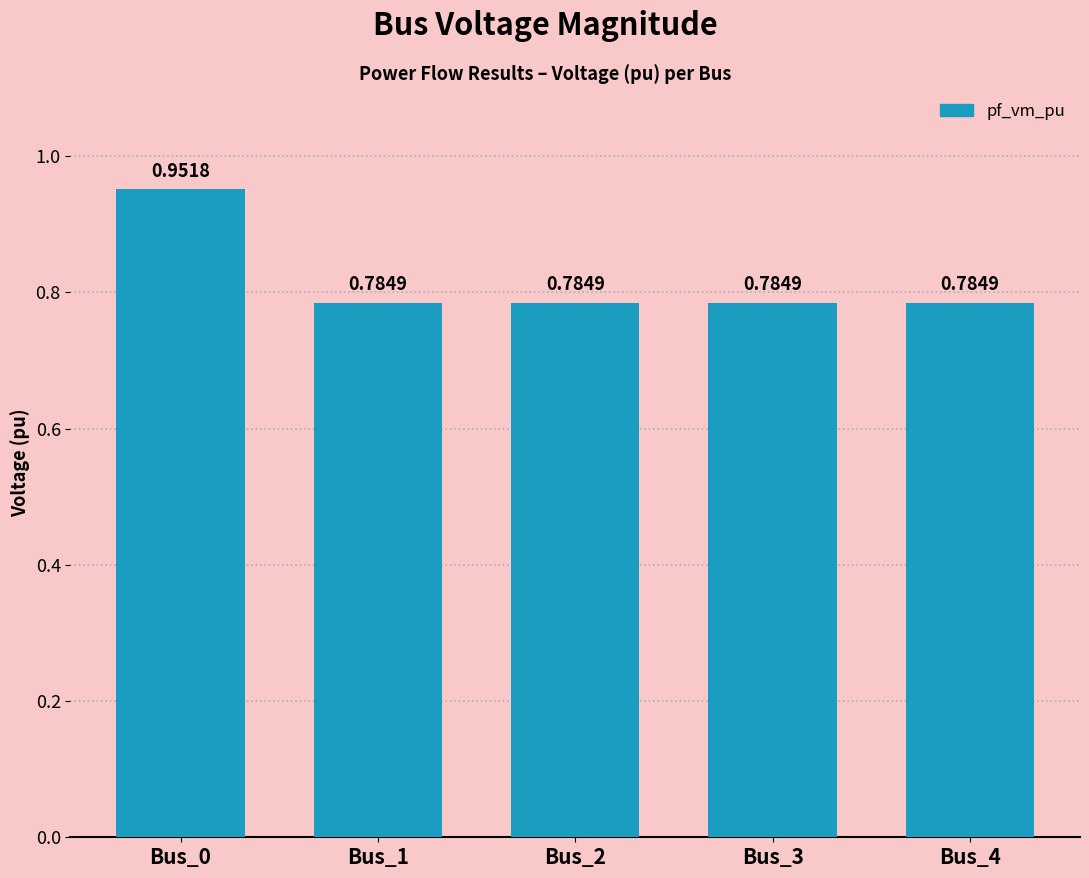

How many series are shown in this chart?

1